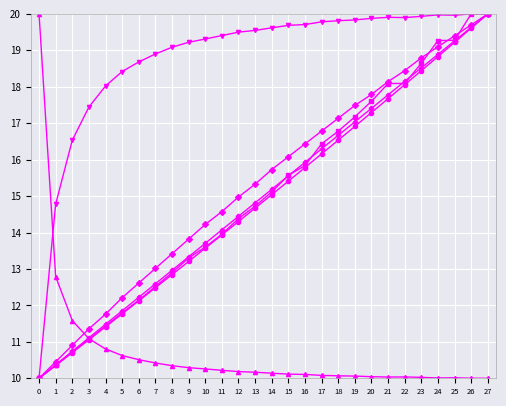

What is the maximum value shown in the chart?

20.0